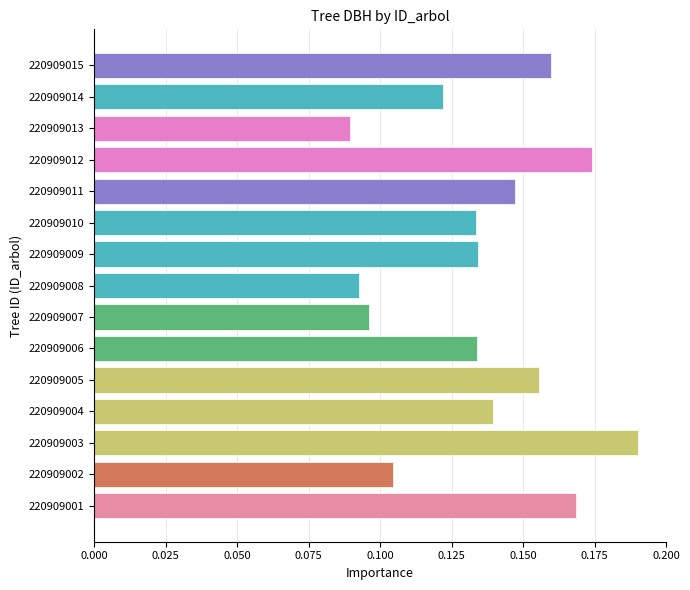

How many values are between 0 and 1?

15